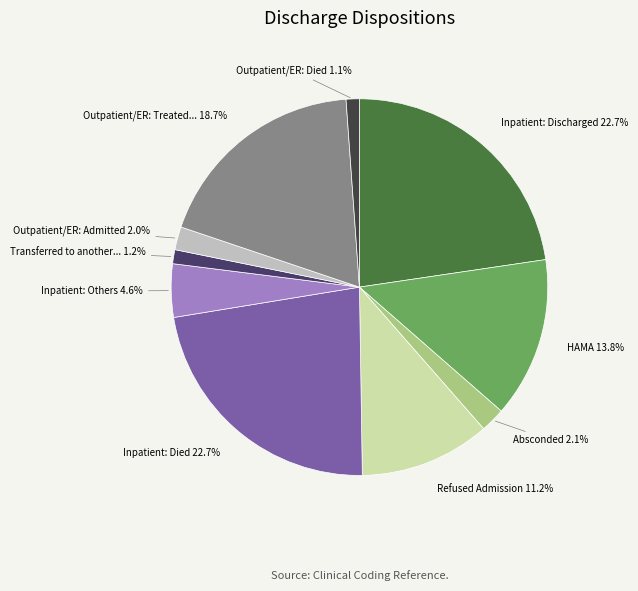

Does any single category account for the majority?

No